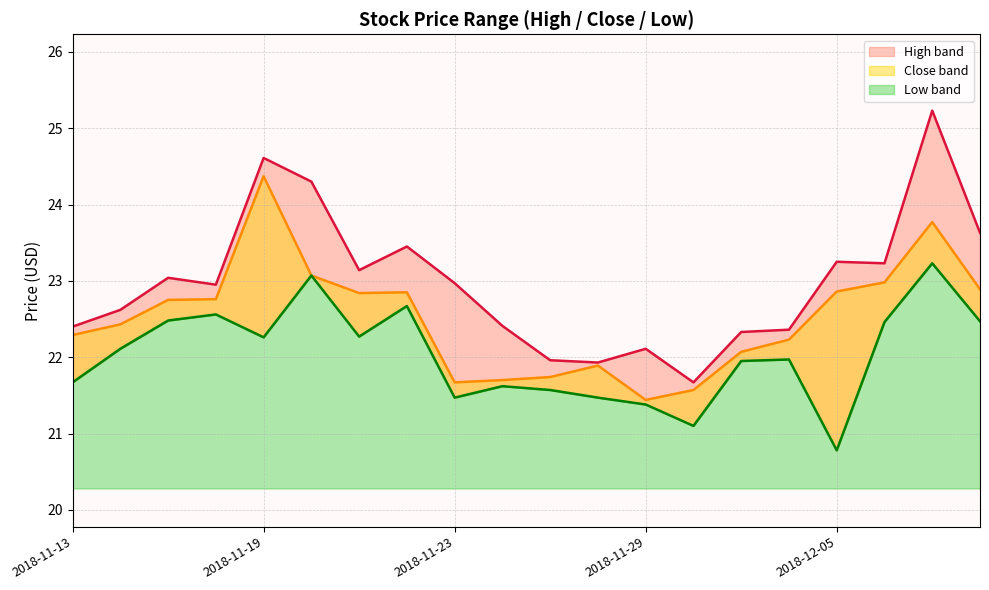

What is the average value of the close series?

22.5